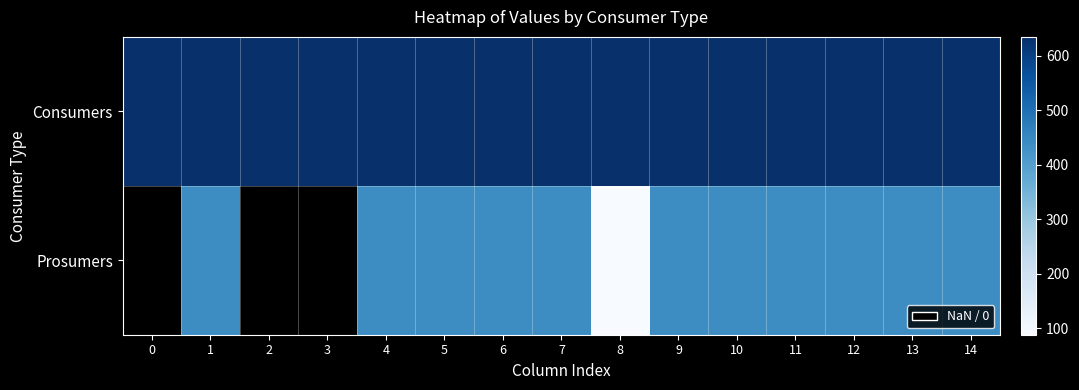

What is the sum of the Consumers values at 11 and 0?

1270.0